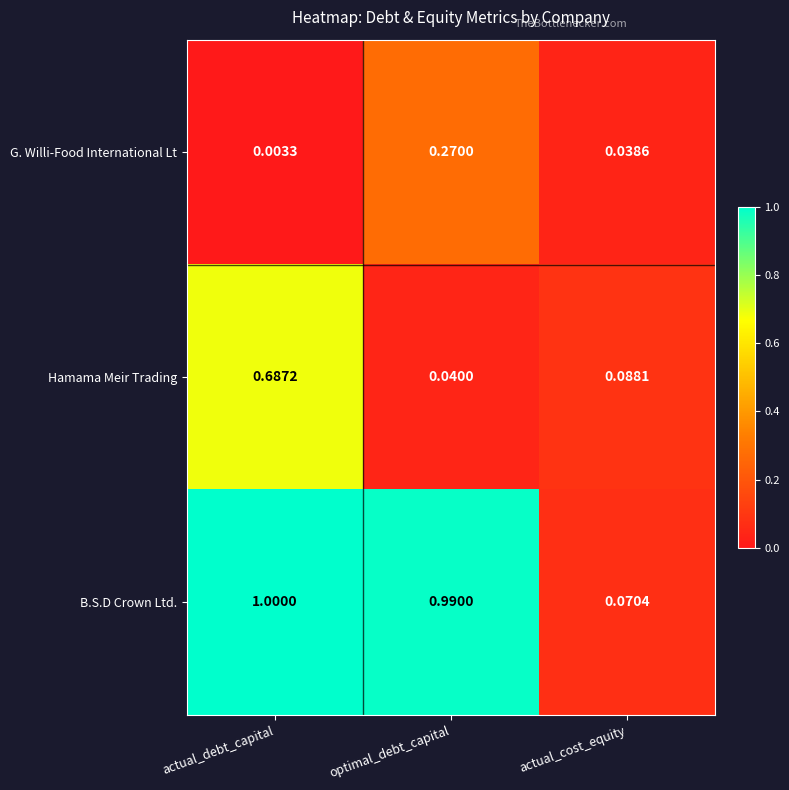

Between actual_debt_capital and optimal_debt_capital, which series saw the biggest shift?

Hamama Meir Trading